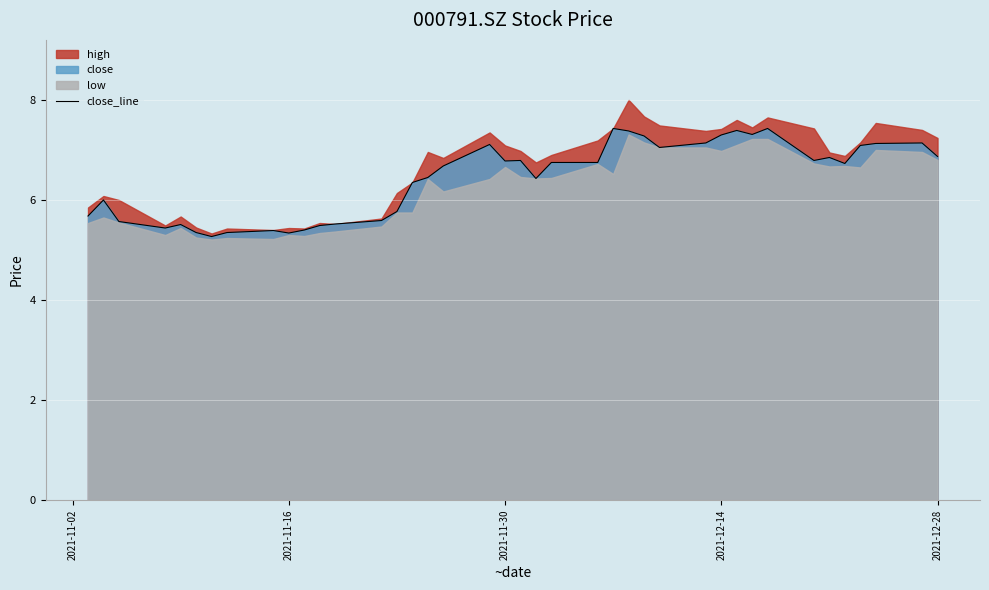

What is the average value?

6.4